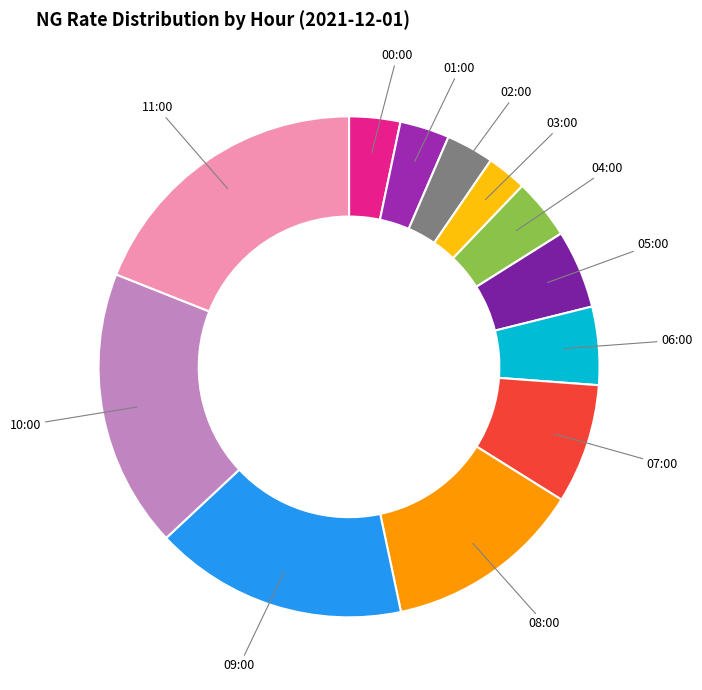

How many slices are in this pie chart?

12